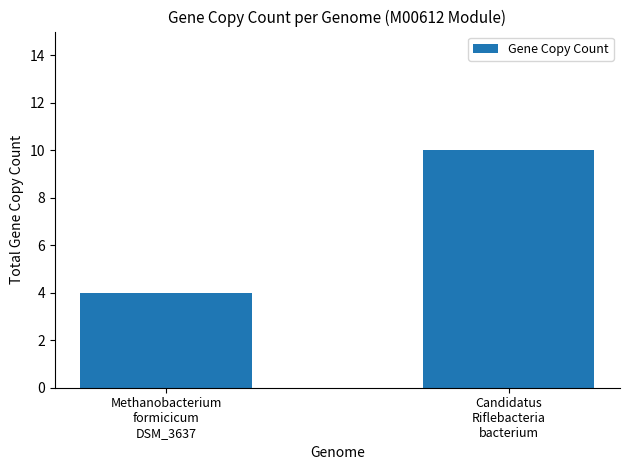

What is the sum of all values?

14